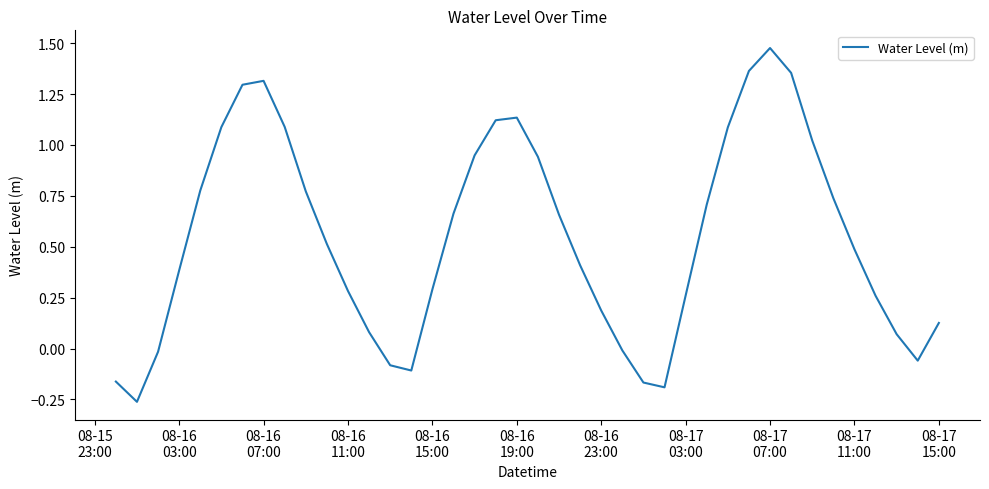

What is the difference between the maximum and minimum values?

1.7